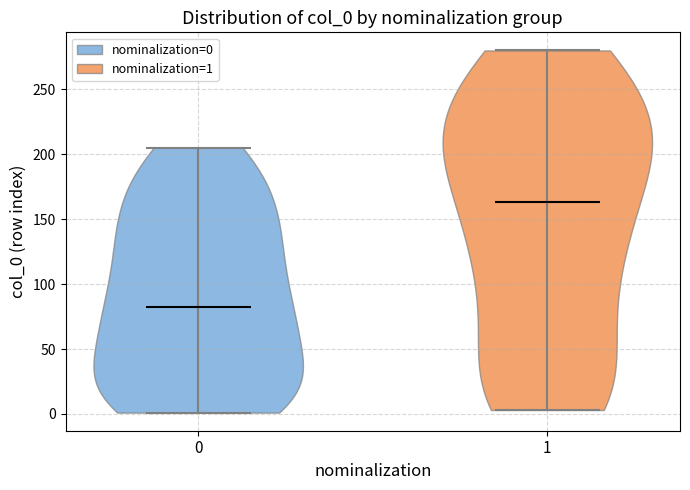

Which violin has the highest median line?

1